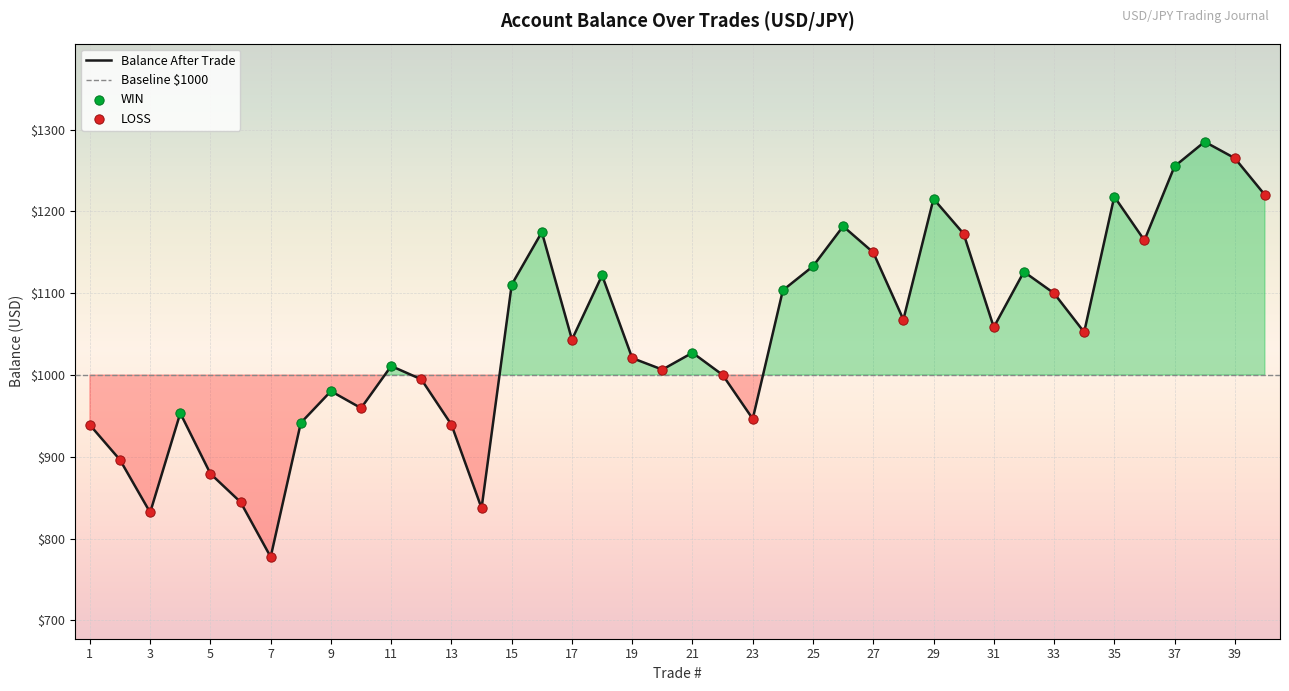

What is the change in value from 32 to 37?

+128.9